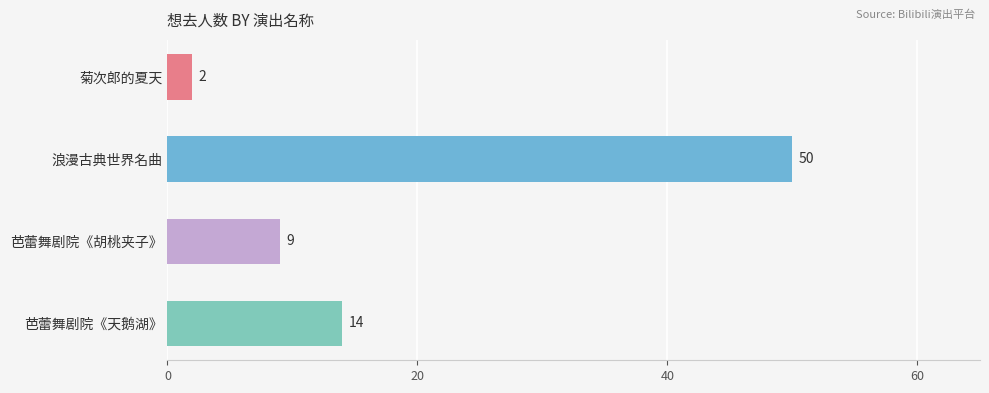

How many bars are there in total?

4